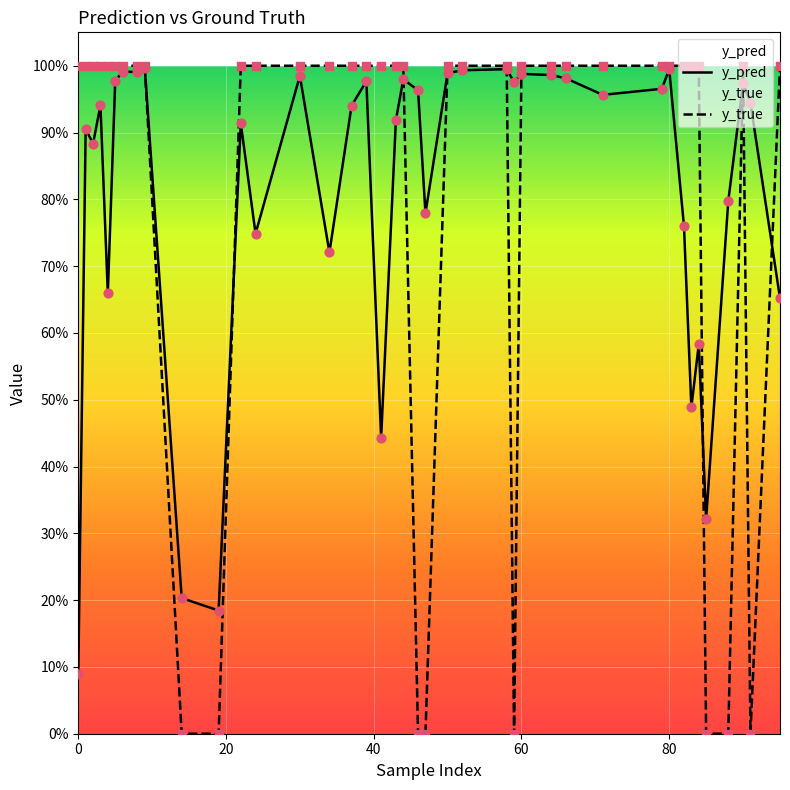

Which series has the largest total across all categories?

y_pred